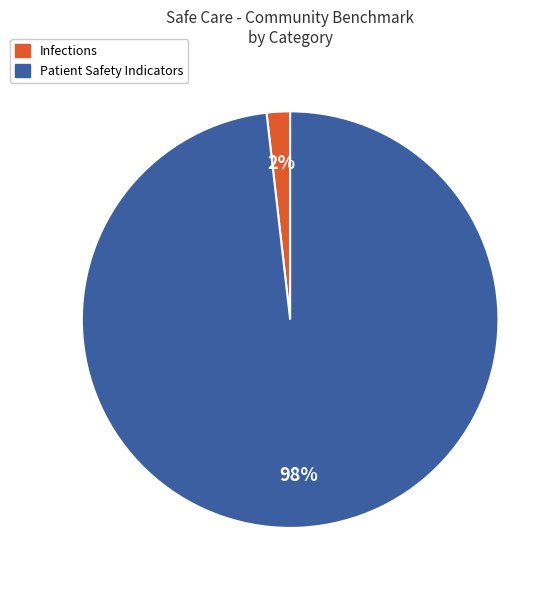

What is the smallest slice in the pie chart?

Infections